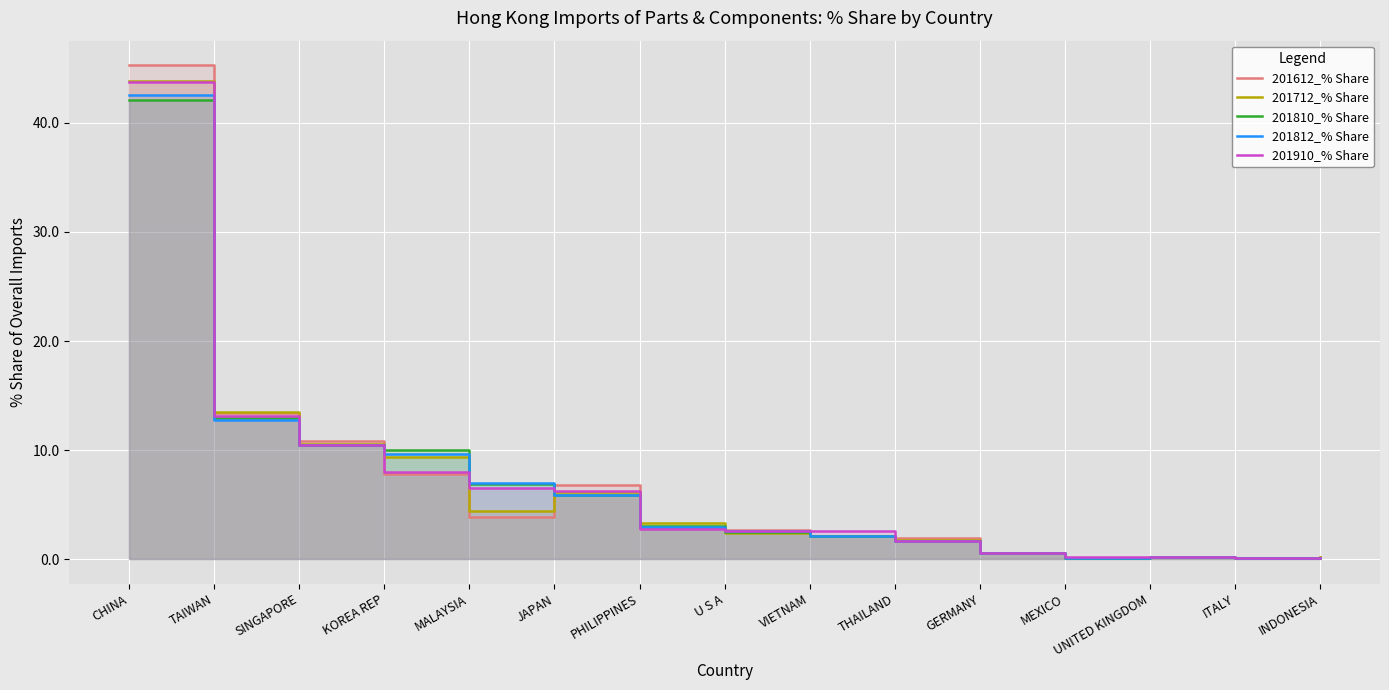

What is the greatest value displayed?

45.3